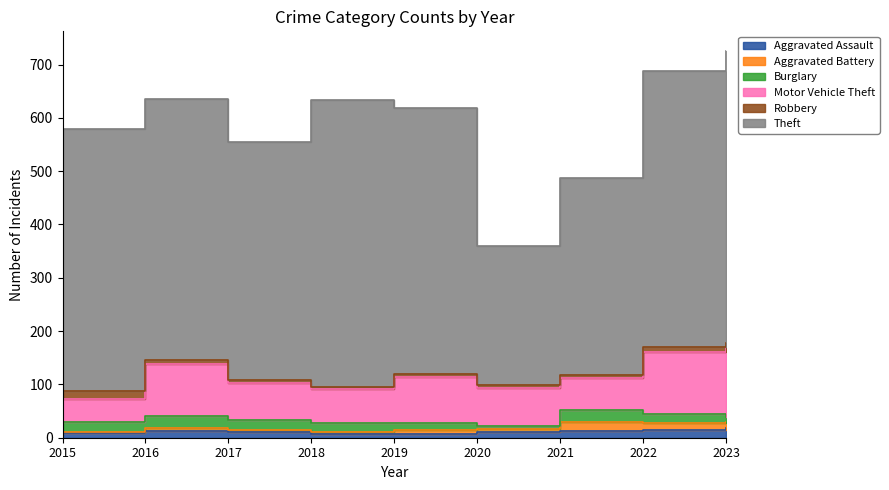

Which category has the lowest value in the Burglary series?

2020